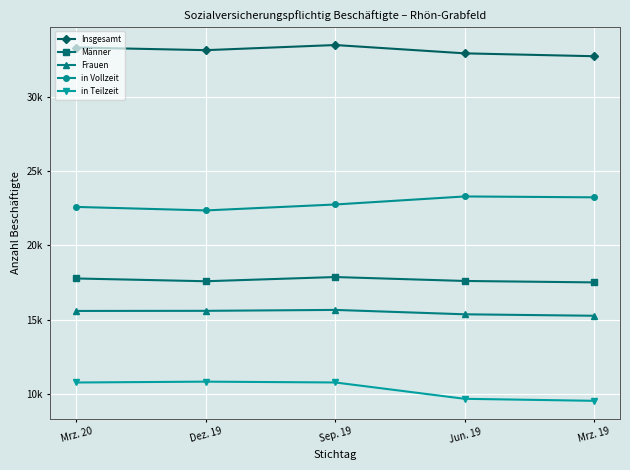

At which label is Männer closest to 17690?

Mrz. 20